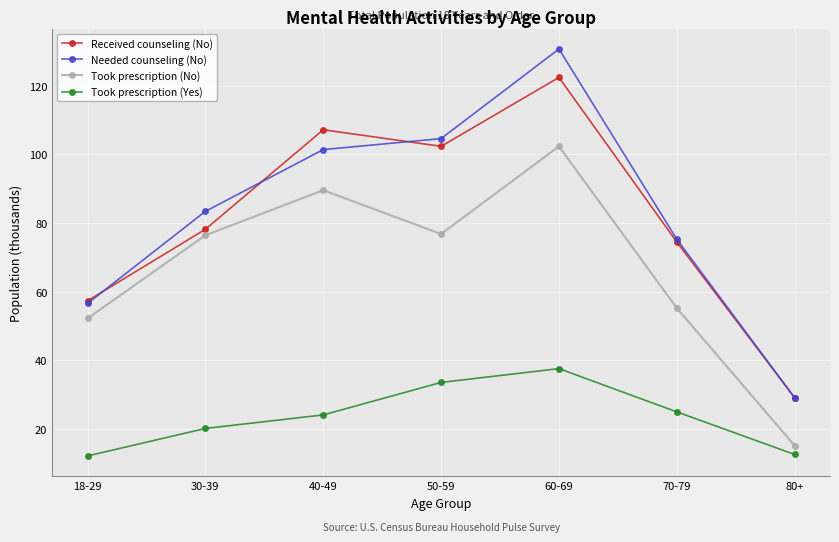

How many interior local valleys does the Took prescription (No) series have?

1